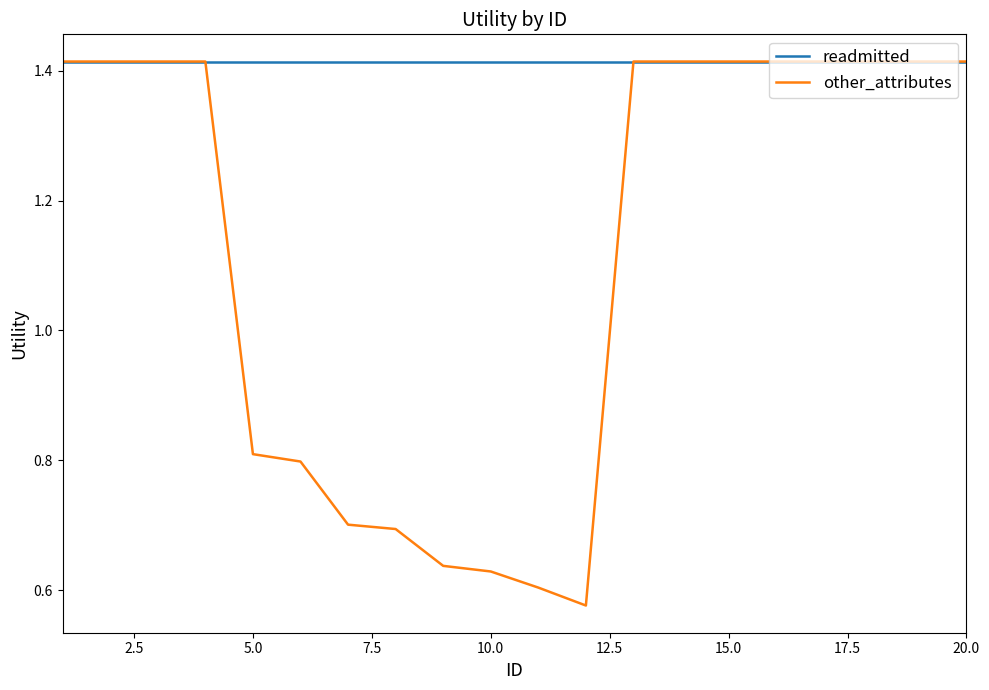

Rank the series by their average value, from lowest to highest.

other_attributes, readmitted